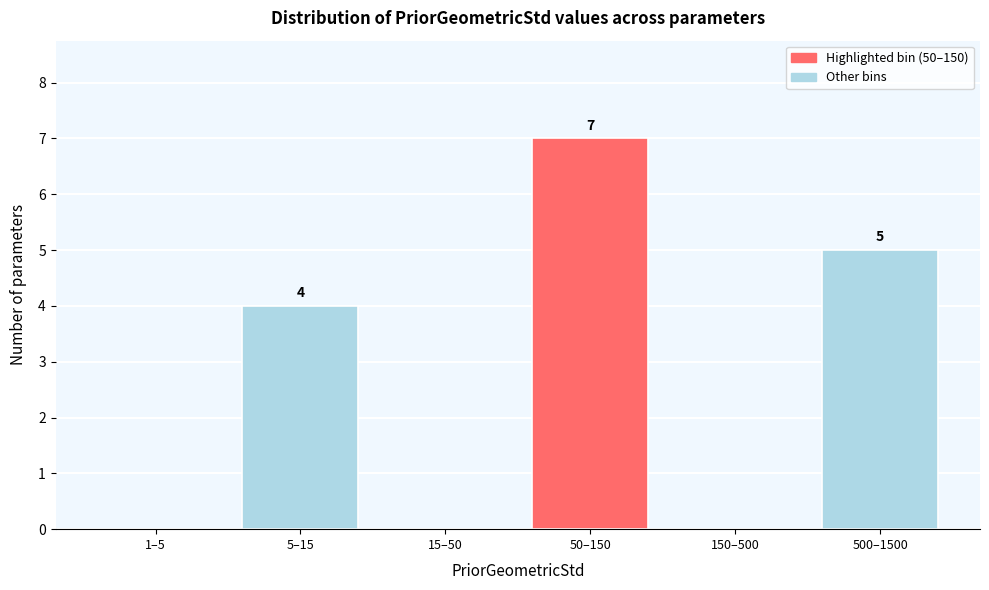

Reading left to right, transcribe all the data shown in this chart.

1–5=0	5–15=4	15–50=0	50–150=7	150–500=0	500–1500=5